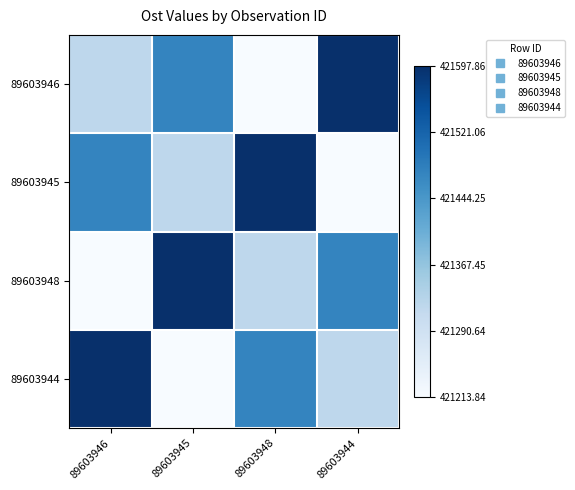

What is the spread (max minus min) of values at 89603944?

1.0